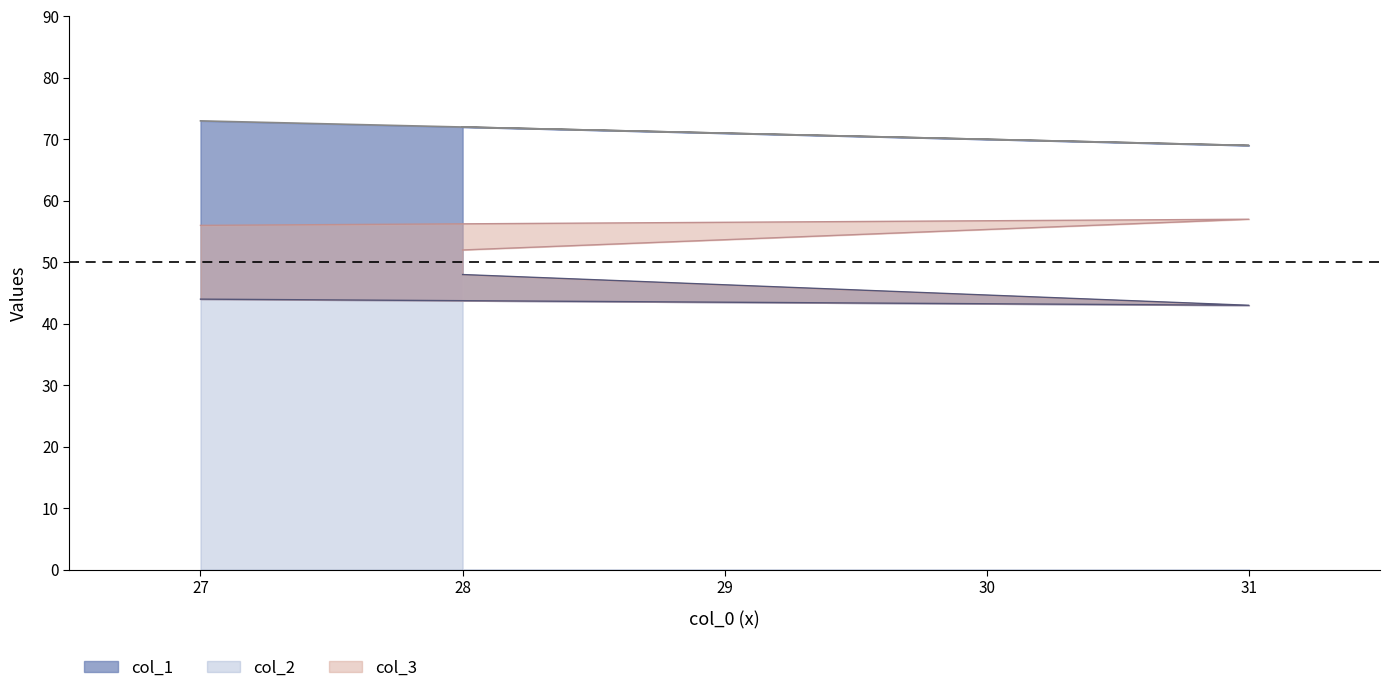

Rank the series by their average value, from lowest to highest.

col_2, col_3, col_1